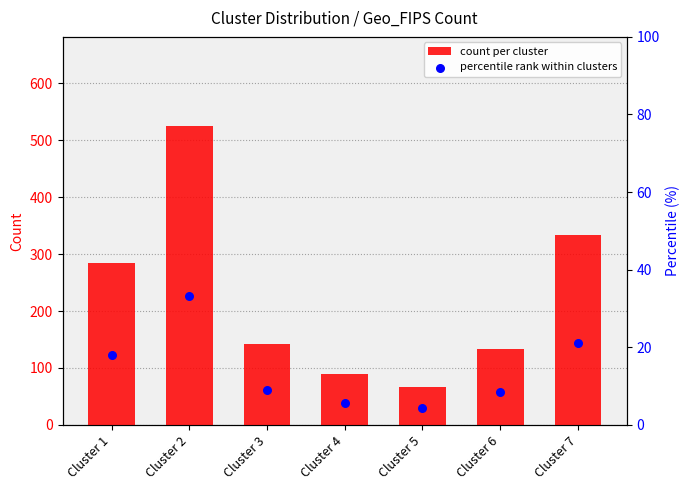

At how many categories does at least one series exceed 116?

5